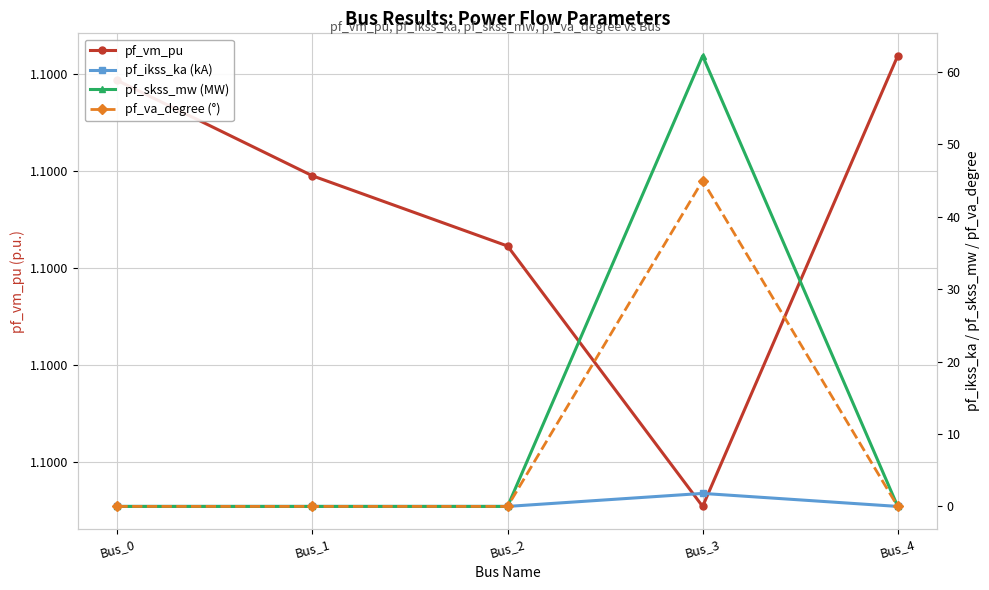

What is the spread (max minus min) of values at Bus_0?

1.1